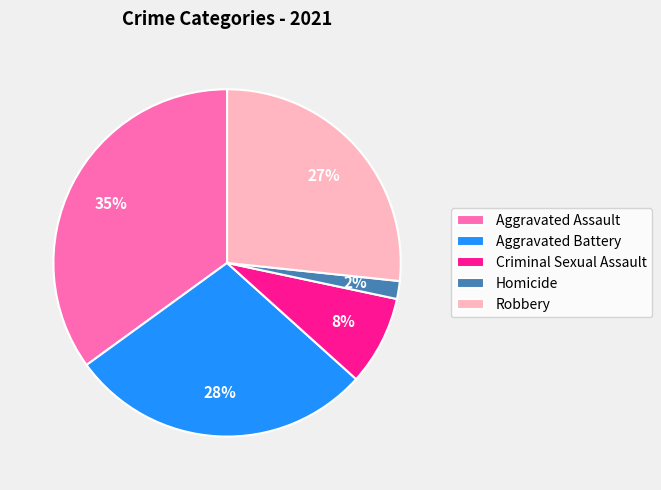

Is there any slice that represents more than half of the pie?

No